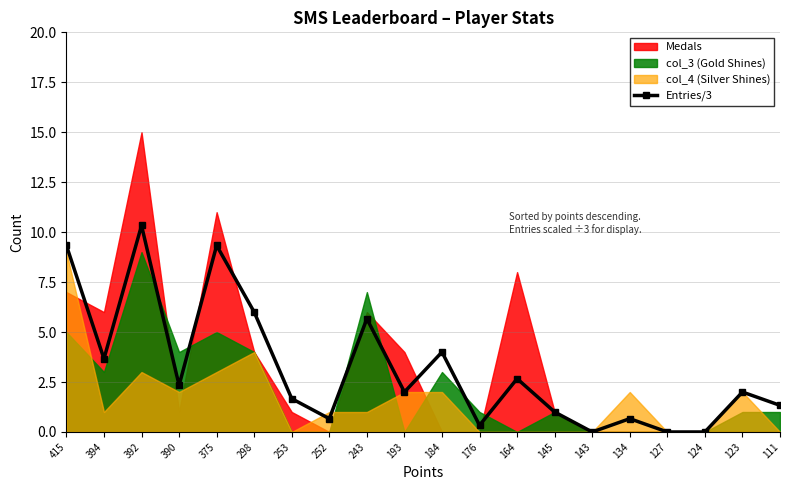

How many lines are shown in the chart?

1